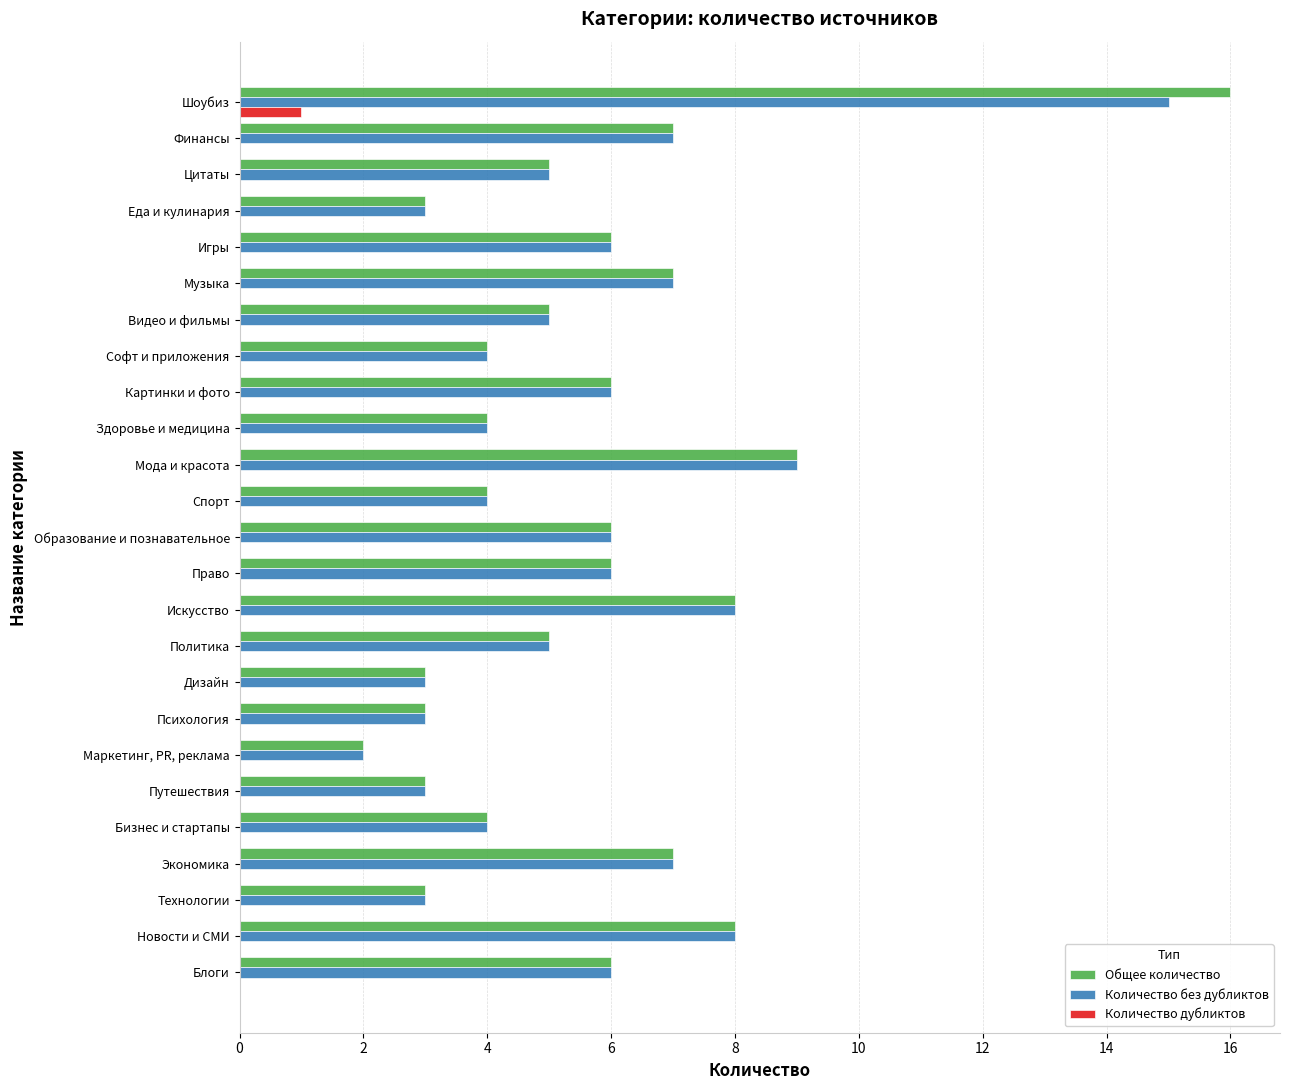

How many categories are shown in the chart?

25